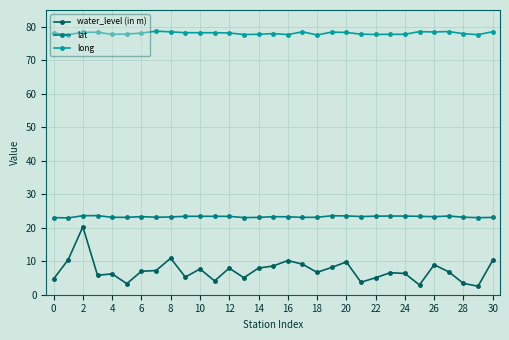

Which series has the largest total across all categories?

long